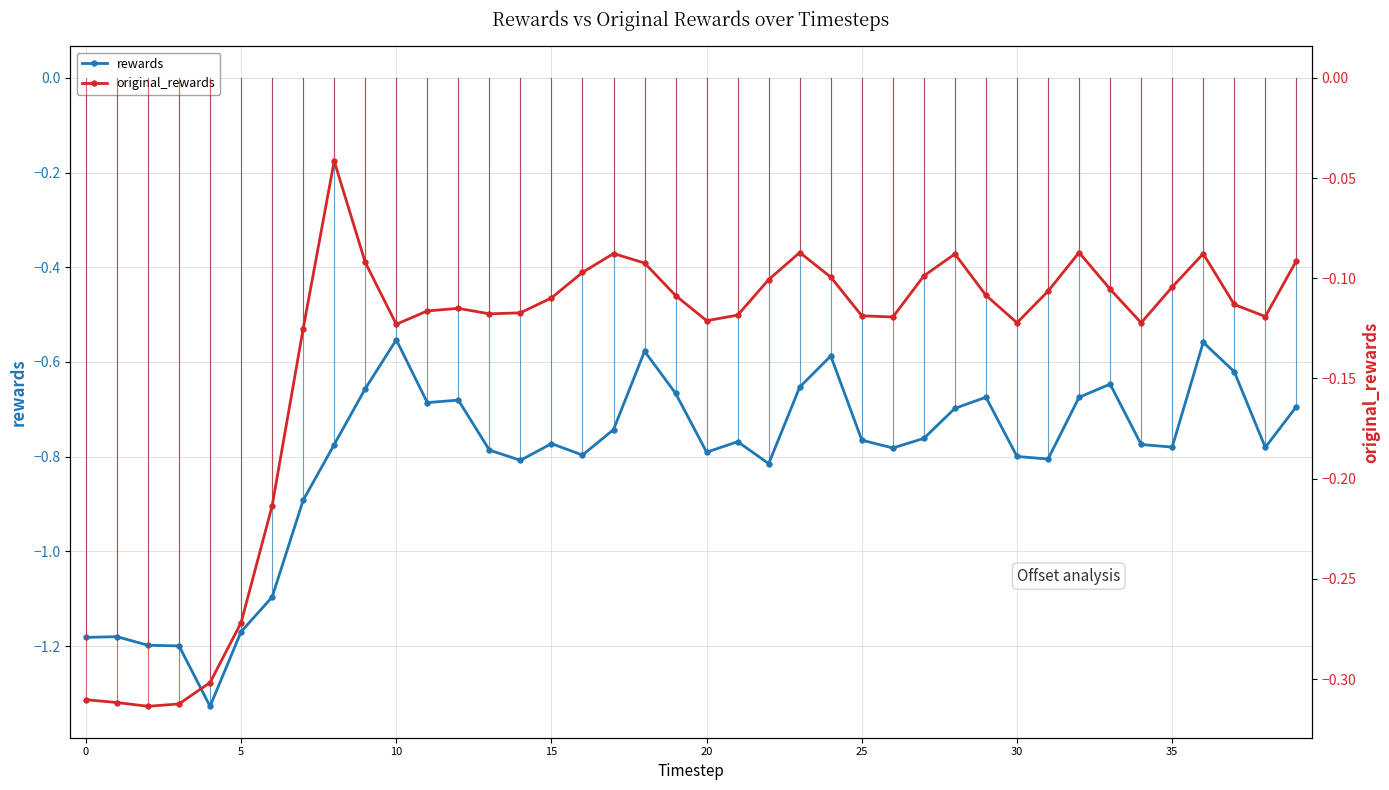

True or false: original_rewards and rewards intersect in this chart.

False